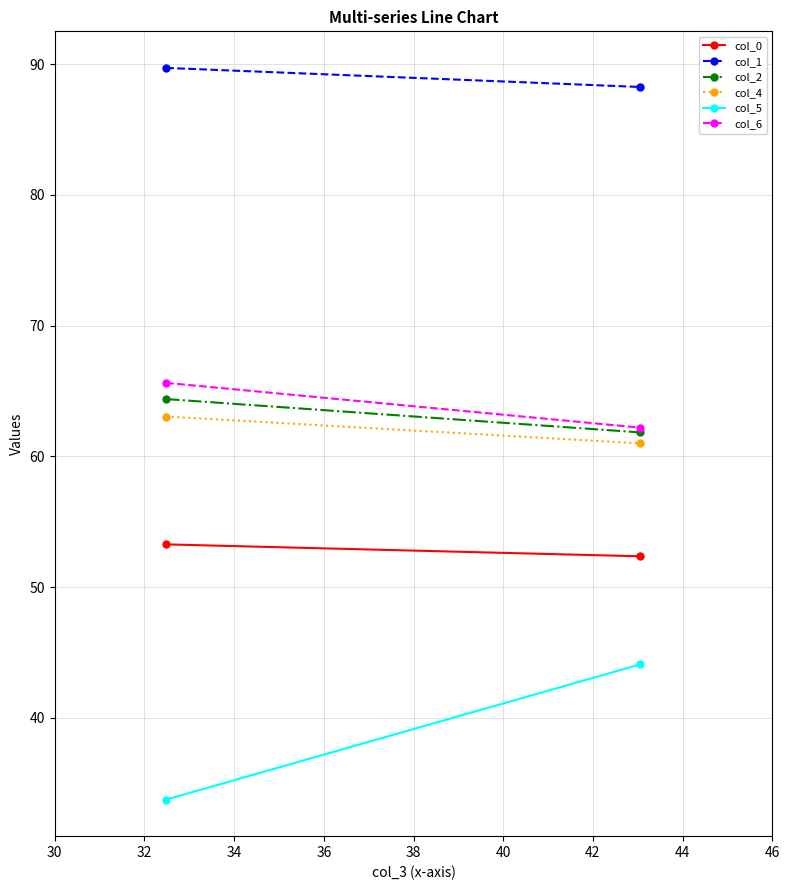

How many lines are shown in the chart?

6